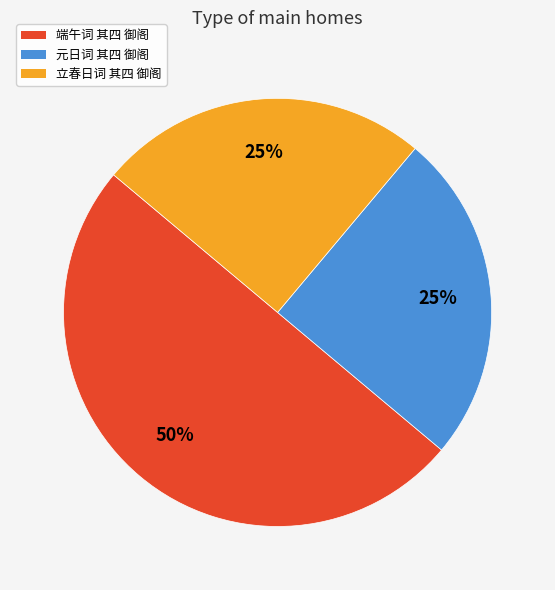

What percentage is the 元日词 其四 御阁 slice, to the nearest percent?

25%